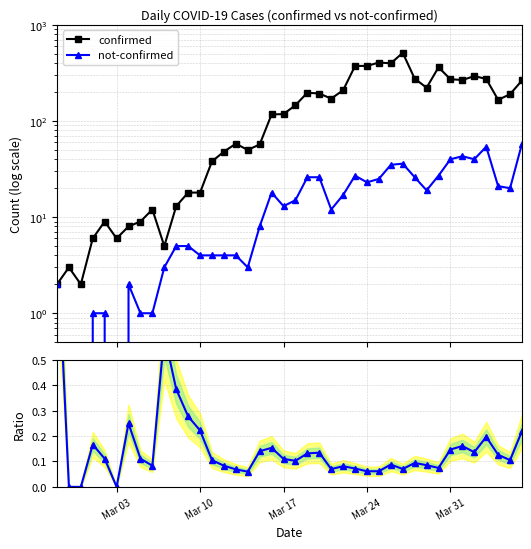

The ratio (not-confirmed/confirmed) series shows 0.1 at 32. True or false?

False